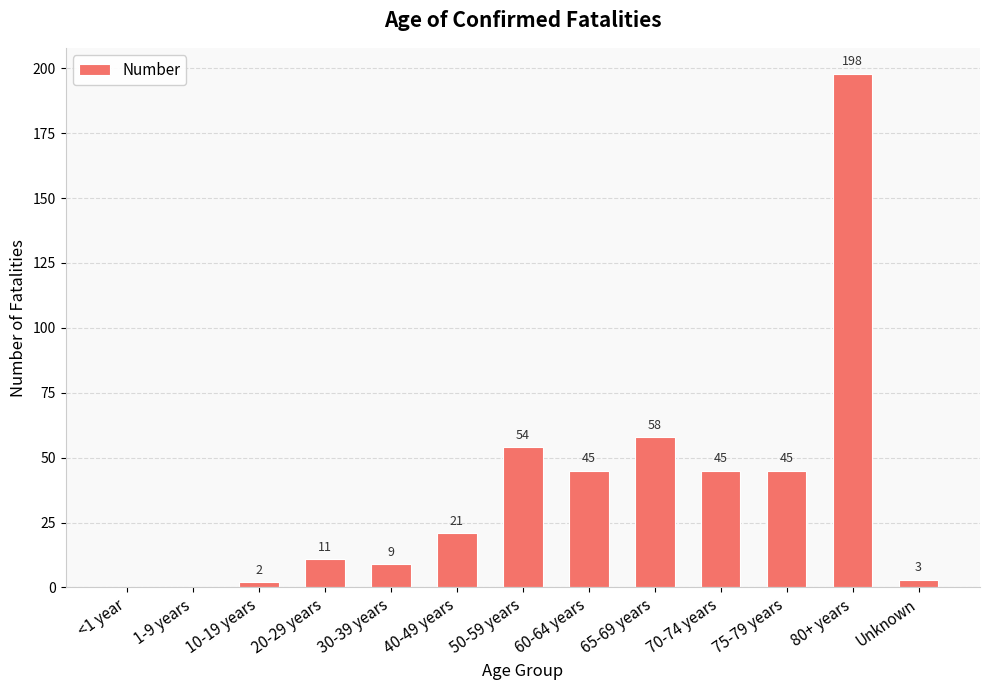

What is the sum of the values at 20-29 years and 10-19 years?

13